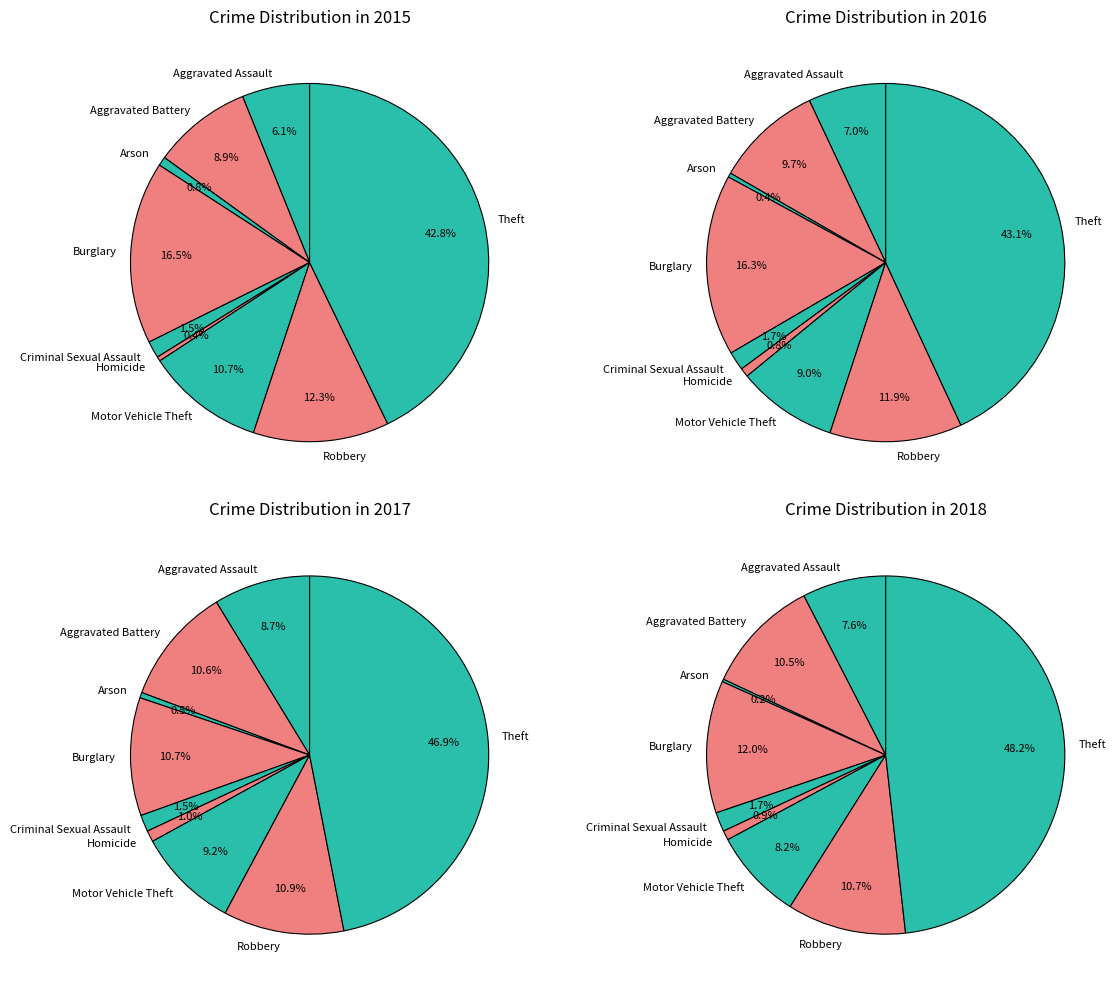

What is the smallest slice in the pie chart?

Homicide